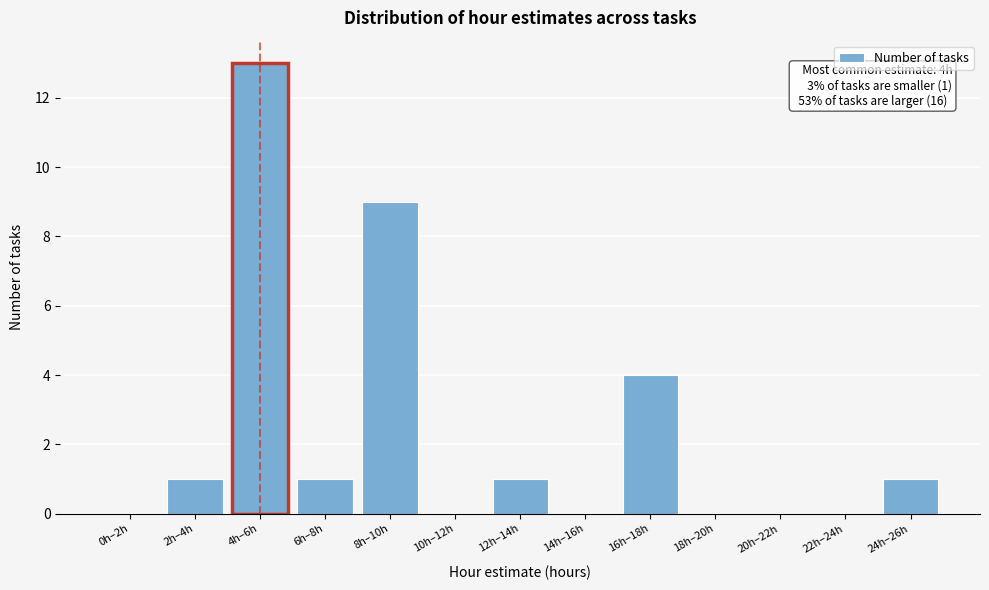

Reading left to right, list all the values displayed in this chart.

0h–2h=0	2h–4h=1	4h–6h=13	6h–8h=1	8h–10h=9	10h–12h=0	12h–14h=1	14h–16h=0	16h–18h=4	18h–20h=0	20h–22h=0	22h–24h=0	24h–26h=1